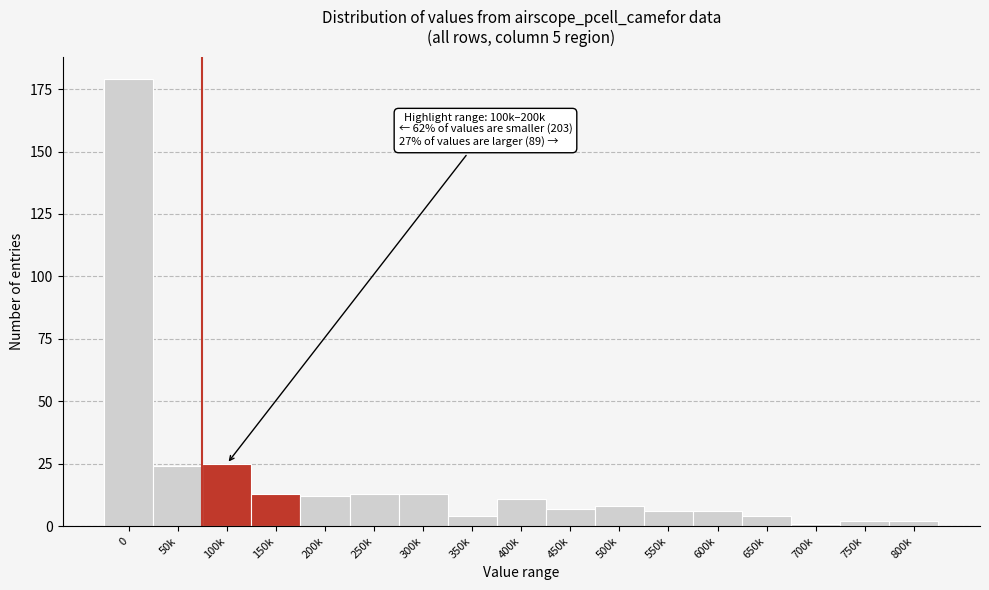

Reading left to right, extract all data points from this chart.

179	24	25	13	12	13	13	4	11	7	8	6	6	4	1	2	2